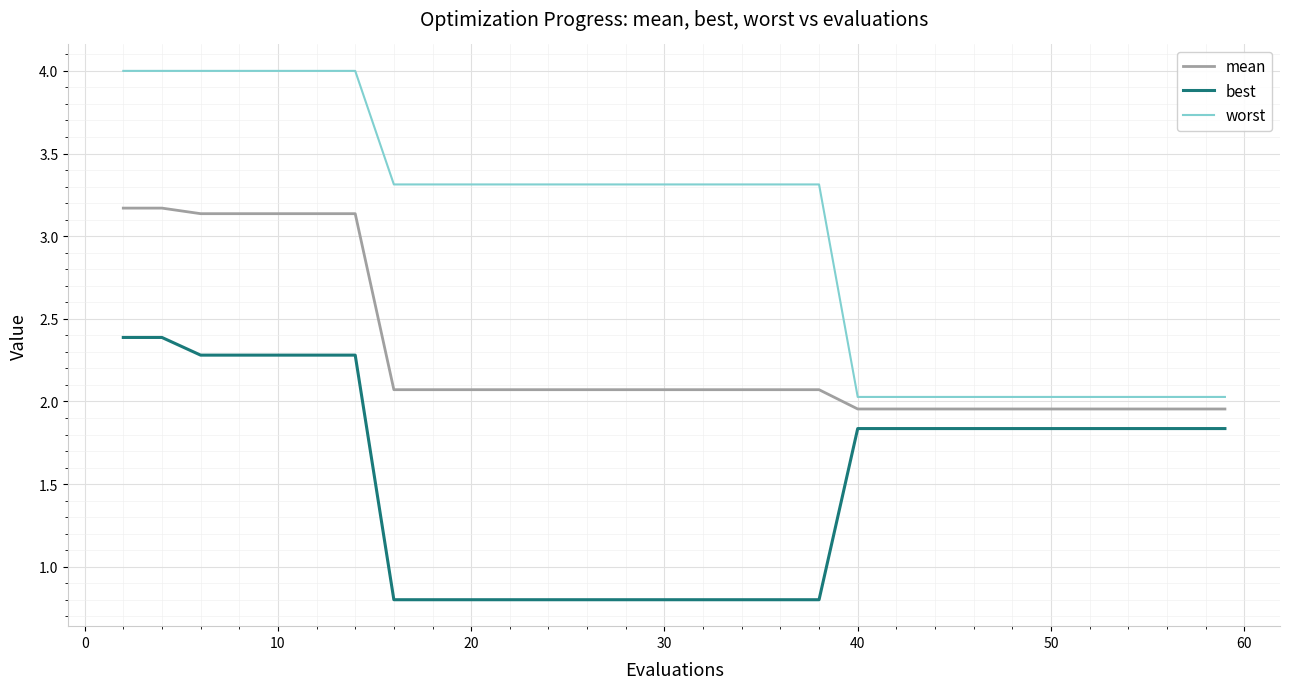

Which series has the widest spread of values?

worst